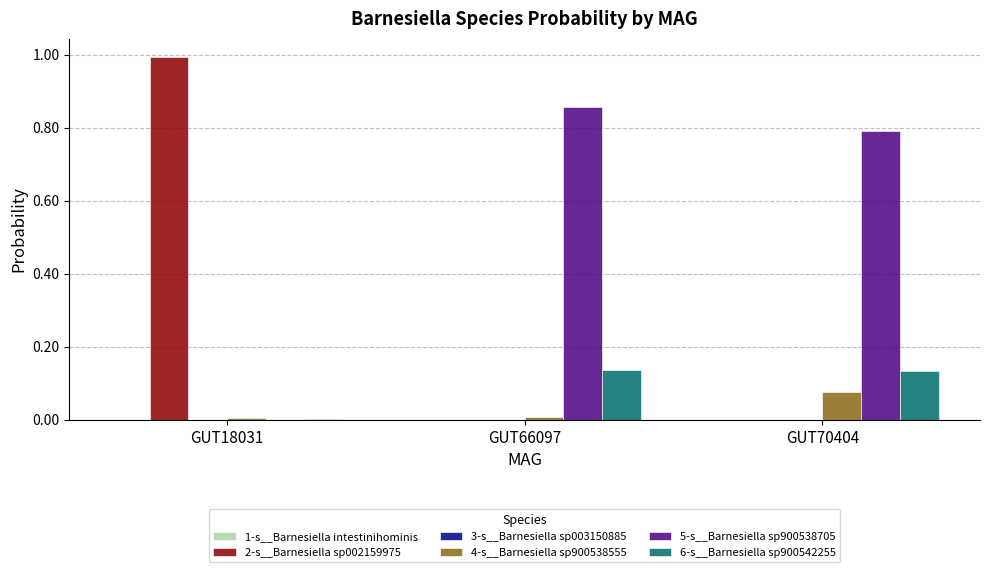

The 4-s__Barnesiella sp900538555 series shows 0.0 at GUT18031. True or false?

True